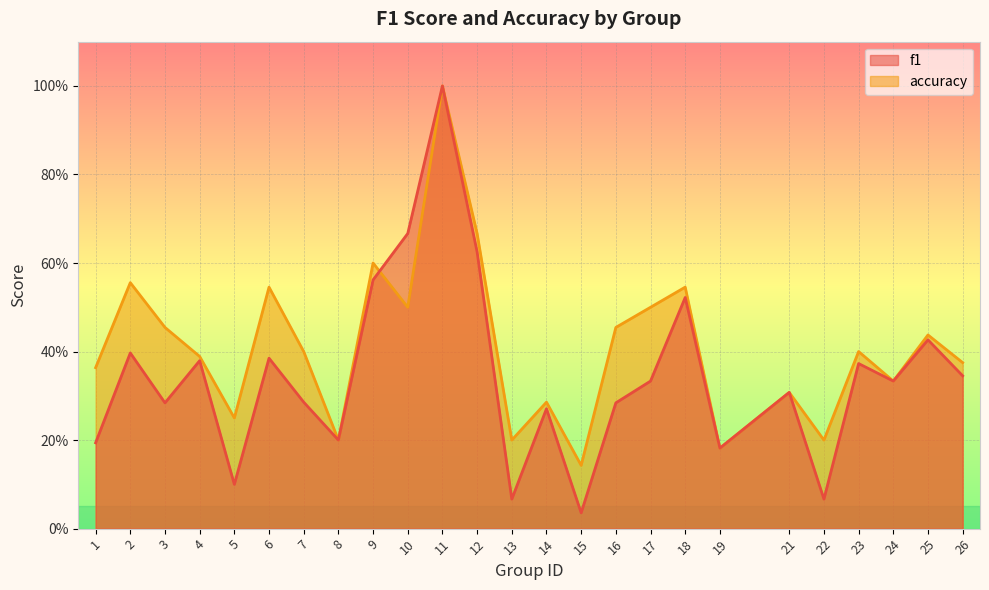

At how many categories does at least one series exceed 0?

25